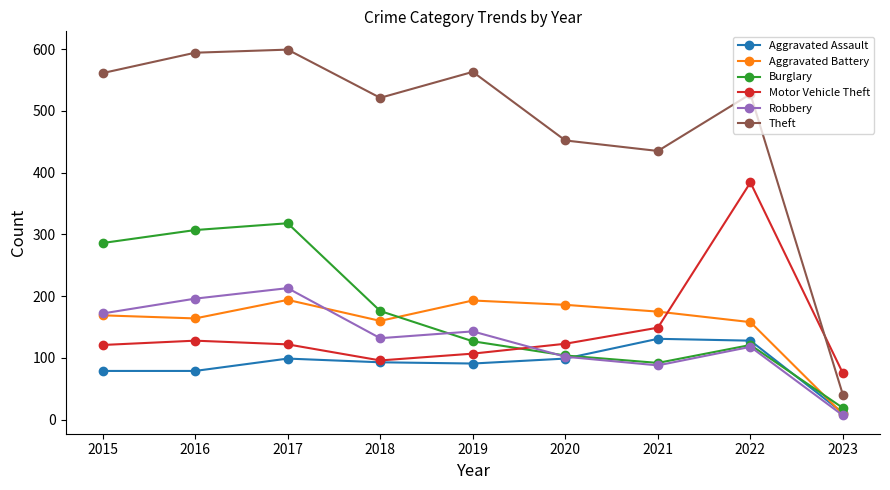

Where is Motor Vehicle Theft nearest to the value 229?

2021